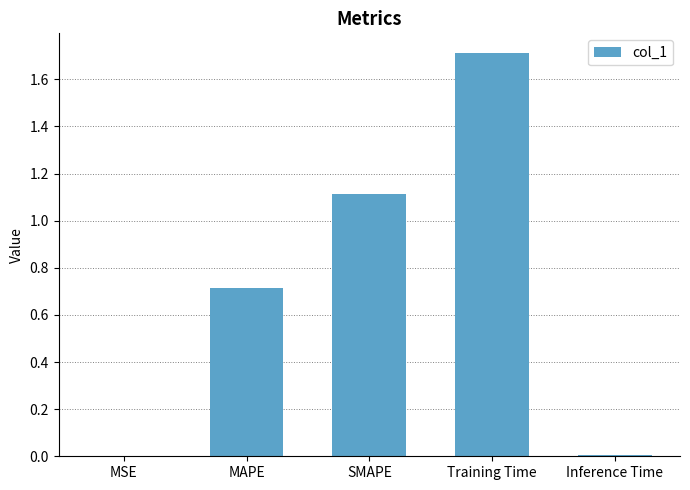

Count the number of data series in this chart.

1